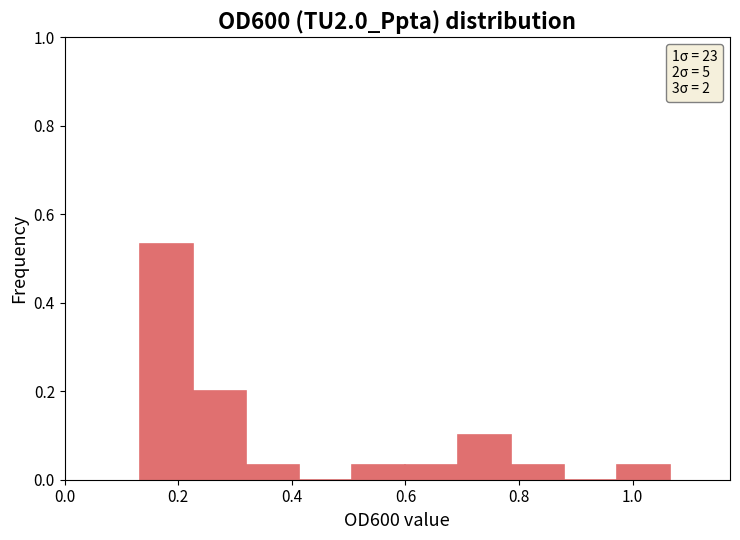

Which range on the x-axis has the tallest bar?

0.14 to 0.22